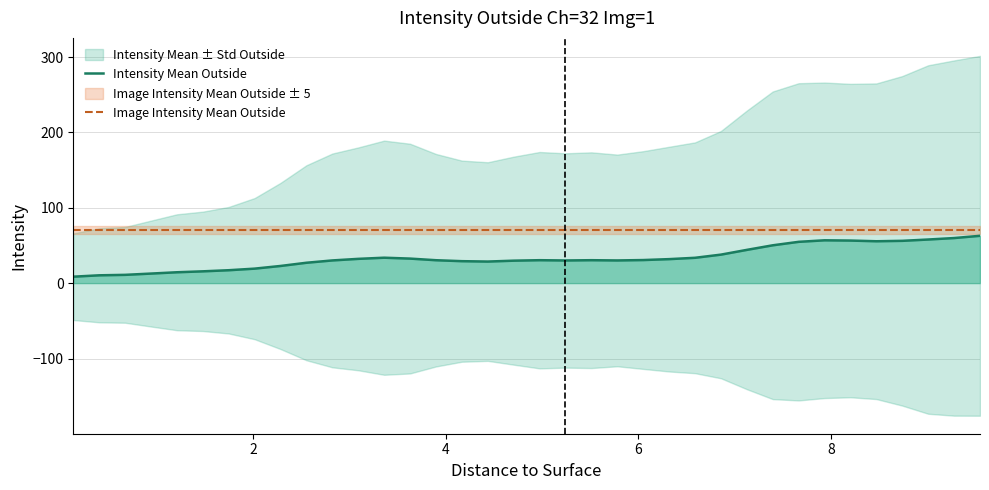

What is the lowest value of the Image Intensity Mean Outside series?

70.2